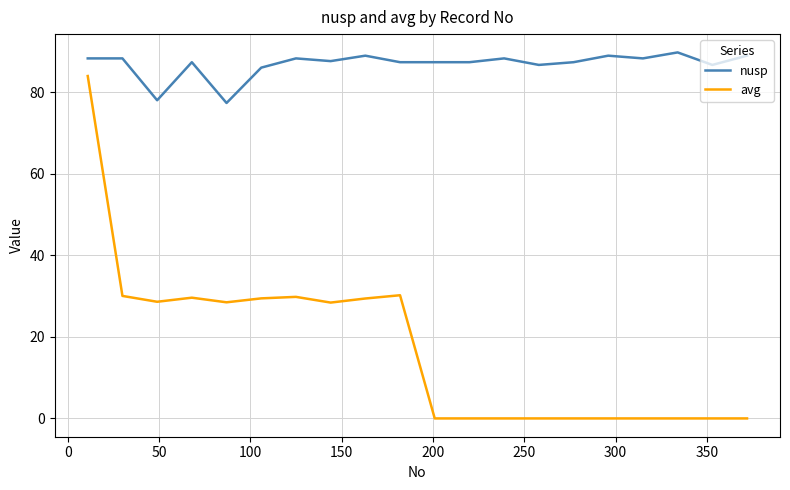

Which series has the widest spread of values?

avg